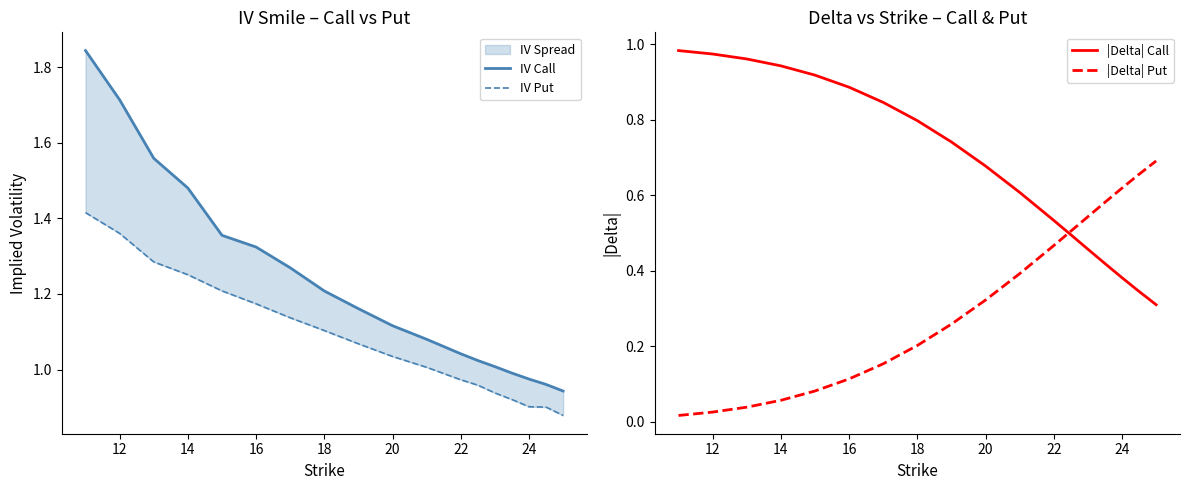

Between 10 and 20, which is larger?

20